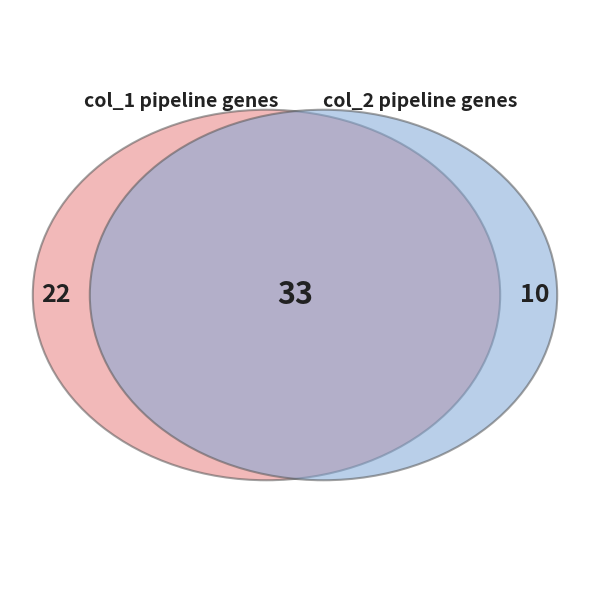

The 7 slice represents 20% of the pie. True or false?

False